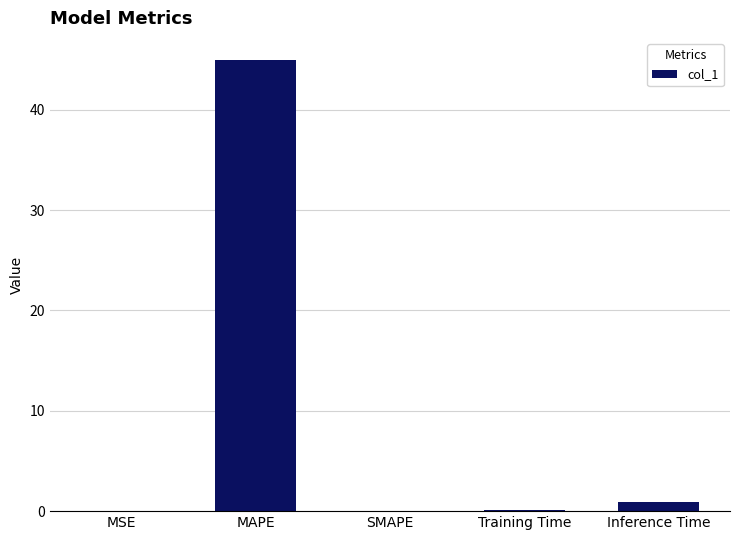

What is the sum of all values?

45.9